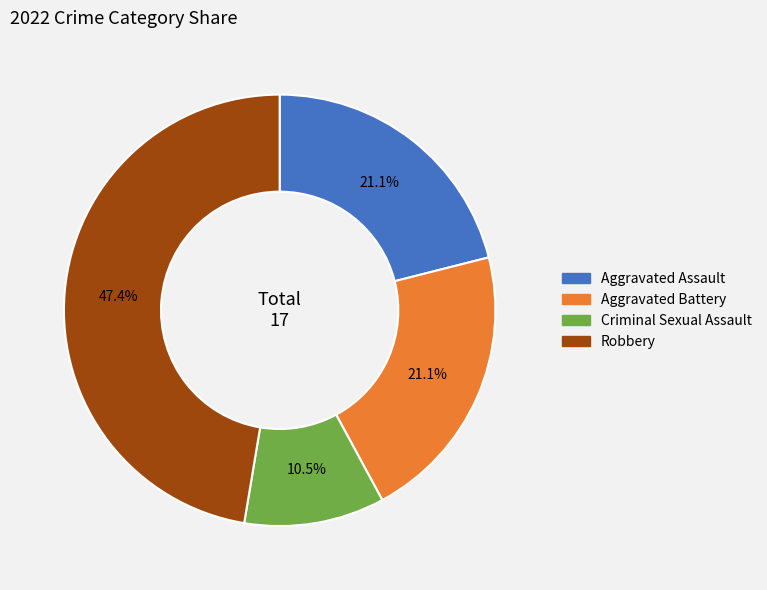

Approximately how many times larger is the value at Aggravated Battery compared to Robbery?

0.4